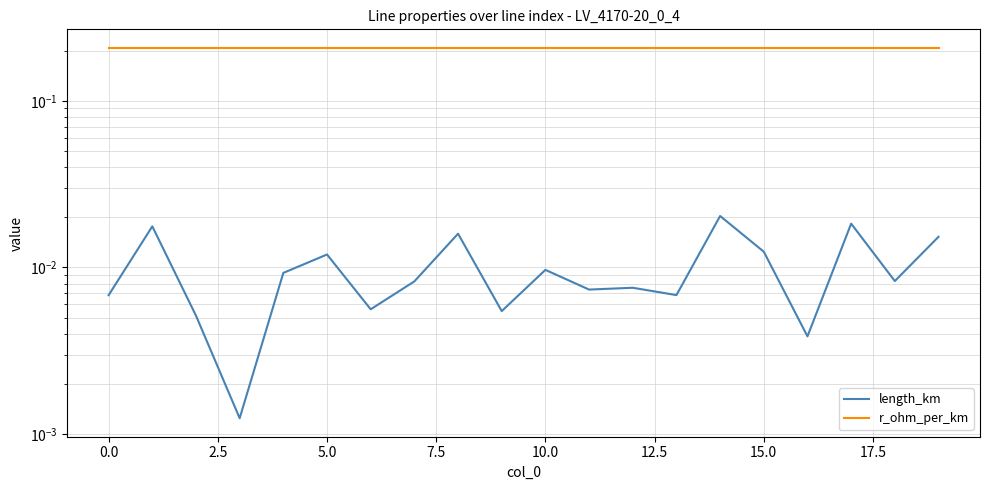

Is it true that r_ohm_per_km equals 0.2 at 11?

True